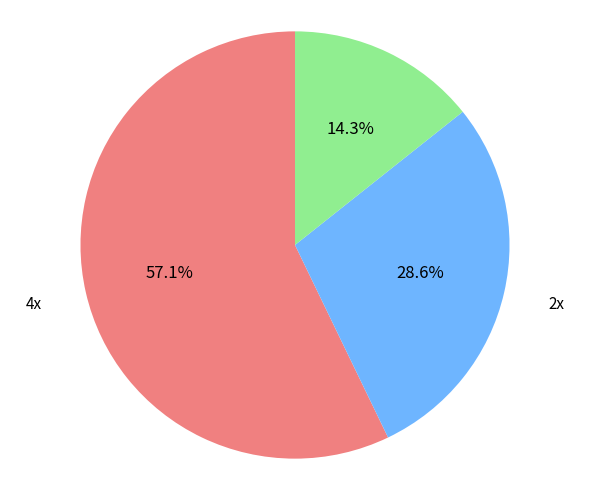

The 4x slice represents 52% of the pie. True or false?

False